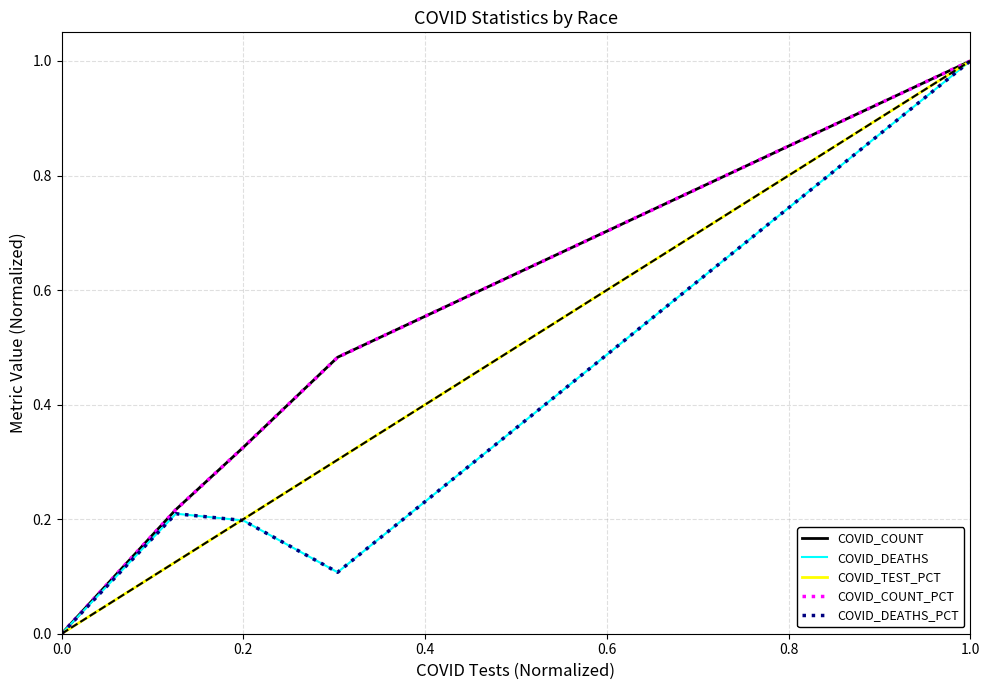

What is the maximum value shown in the chart?

1.0